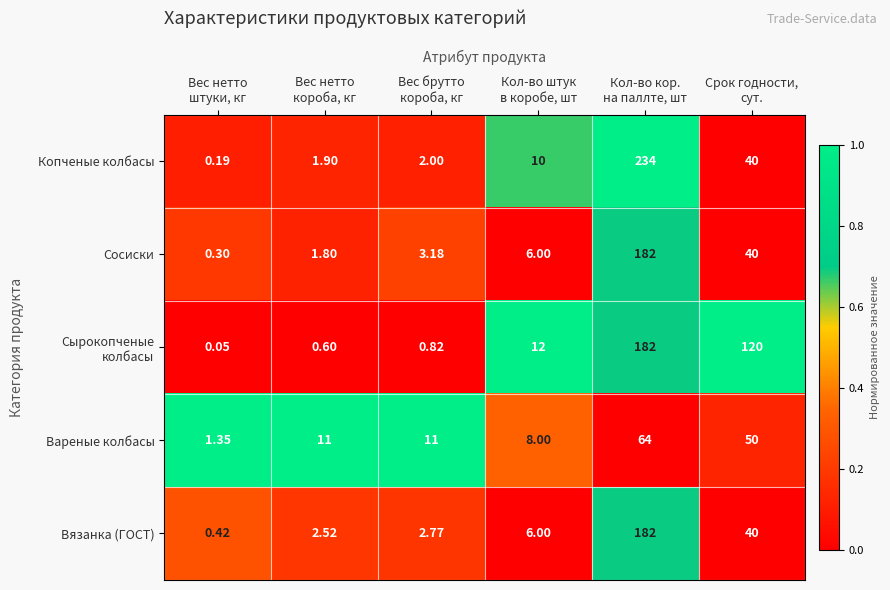

Which series has the largest range (max minus min)?

Копченые колбасы